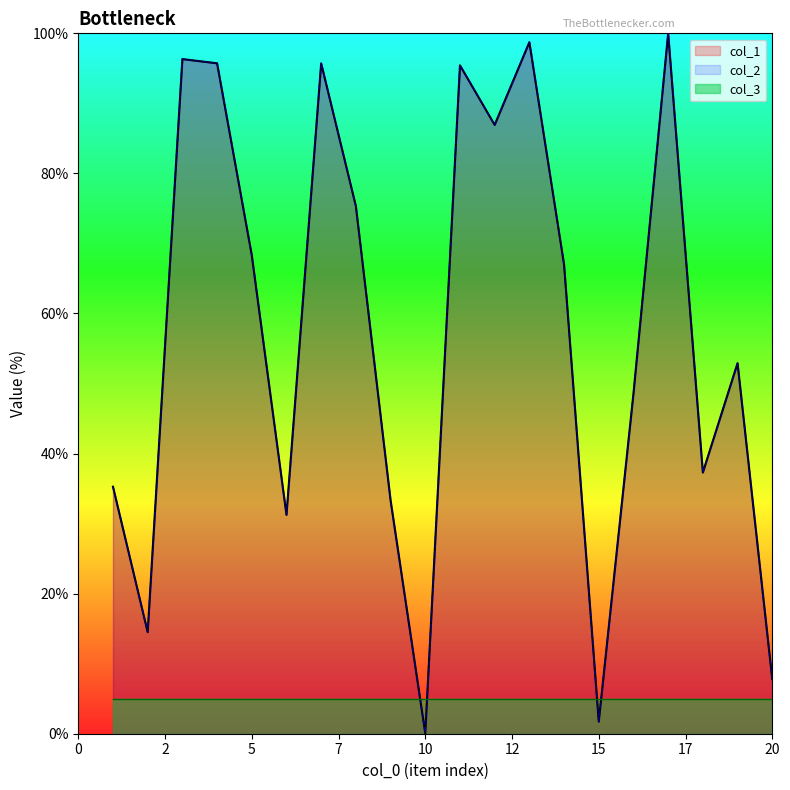

What is the lowest value of the col_1 series?

0.1